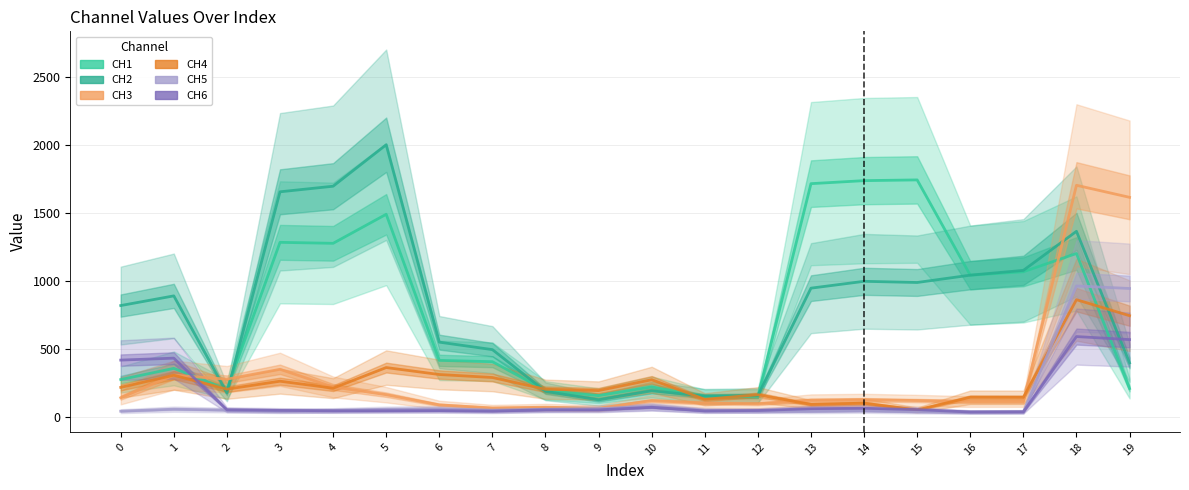

At how many categories does at least one series exceed 686?

12